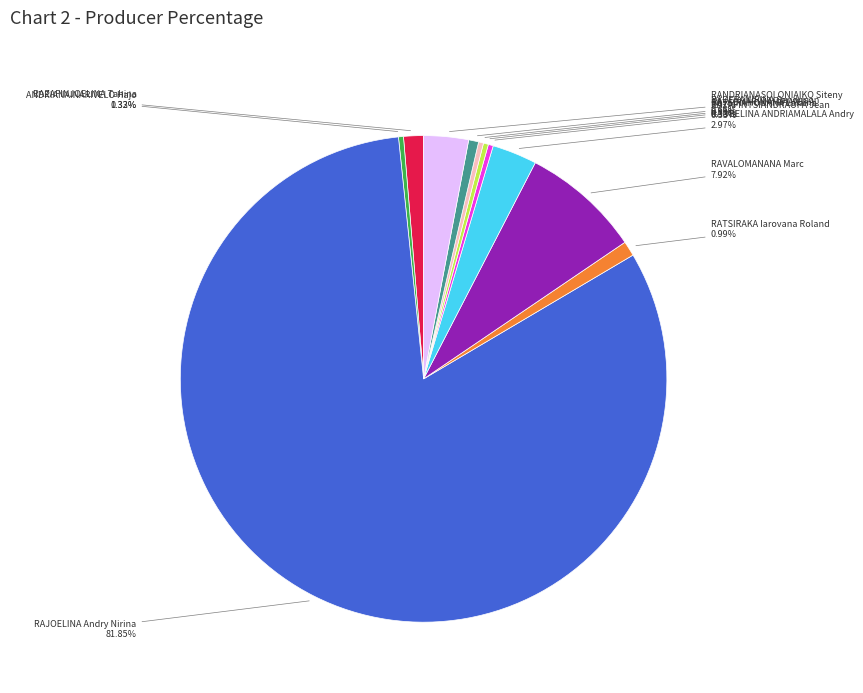

Does any single category account for the majority?

Yes